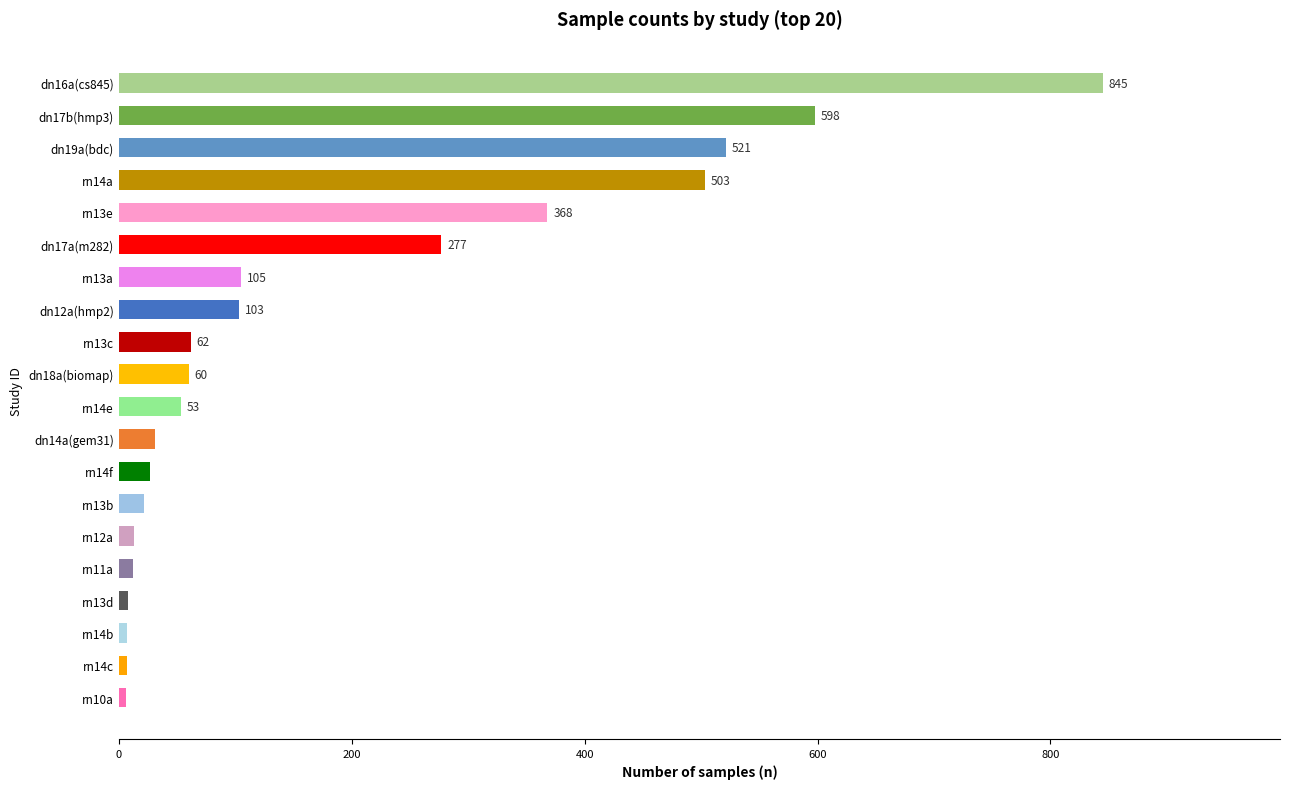

The chart shows a value of 891 at dn19a(bdc). True or false?

False